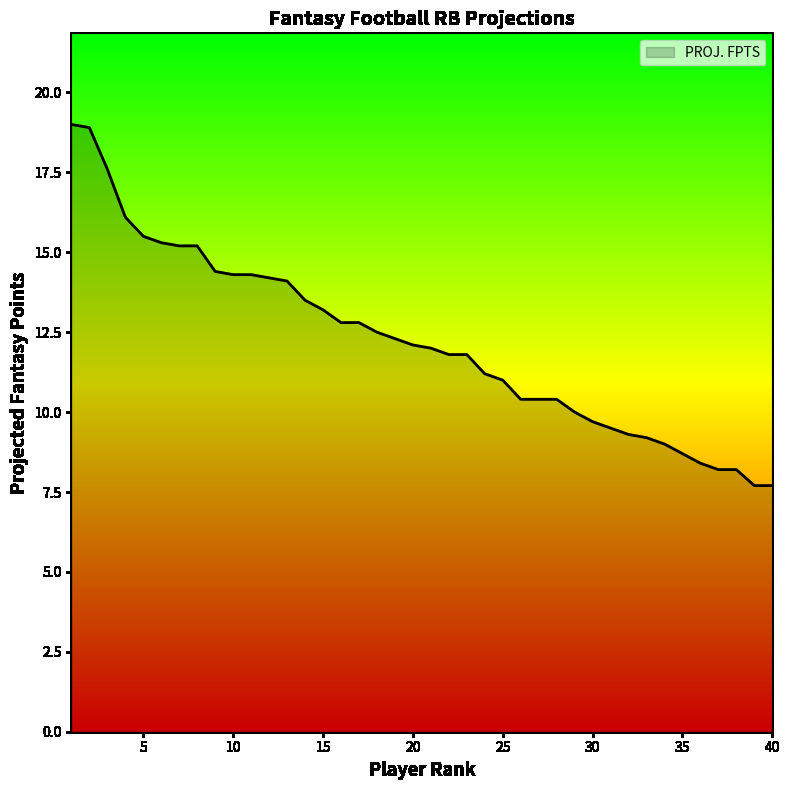

What is the greatest value displayed?

19.0